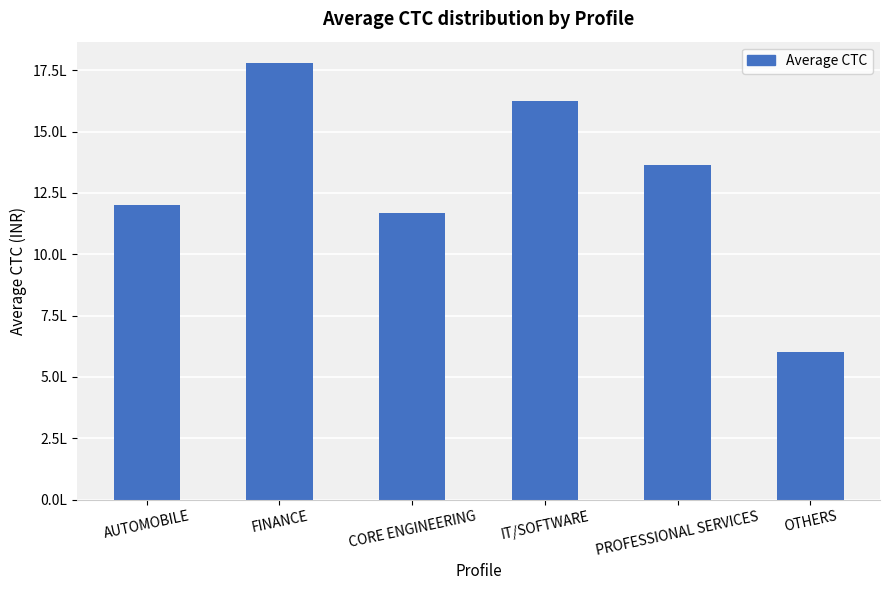

Does the chart contain stacked bars?

No